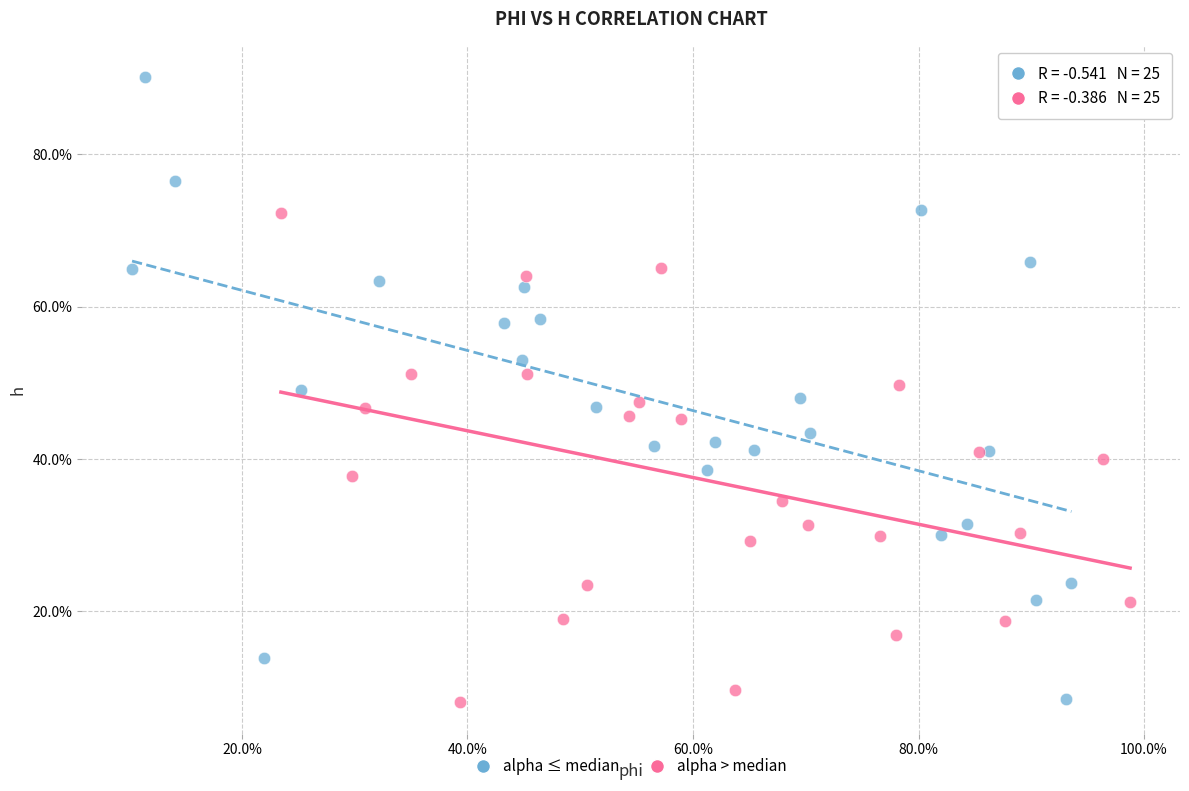

Which series reaches the maximum Y coordinate?

alpha ≤ median